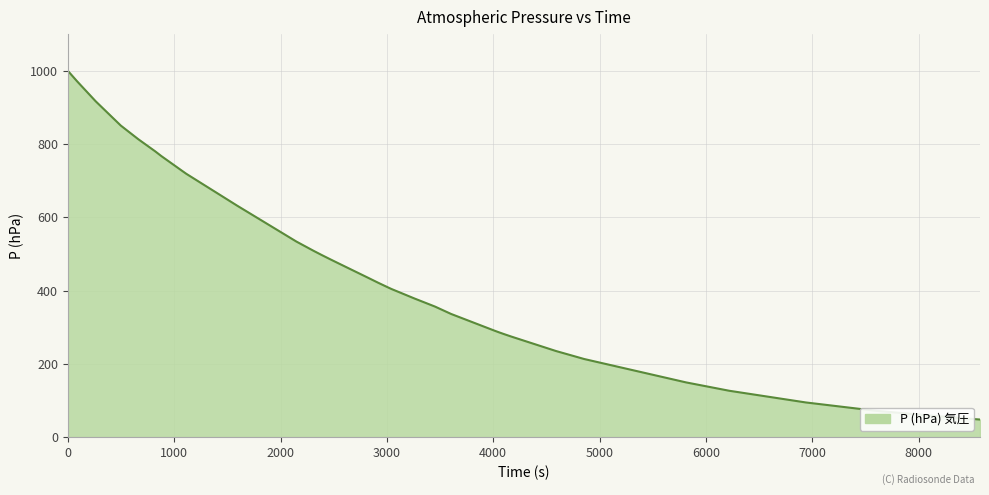

What is the greatest value displayed?

999.8